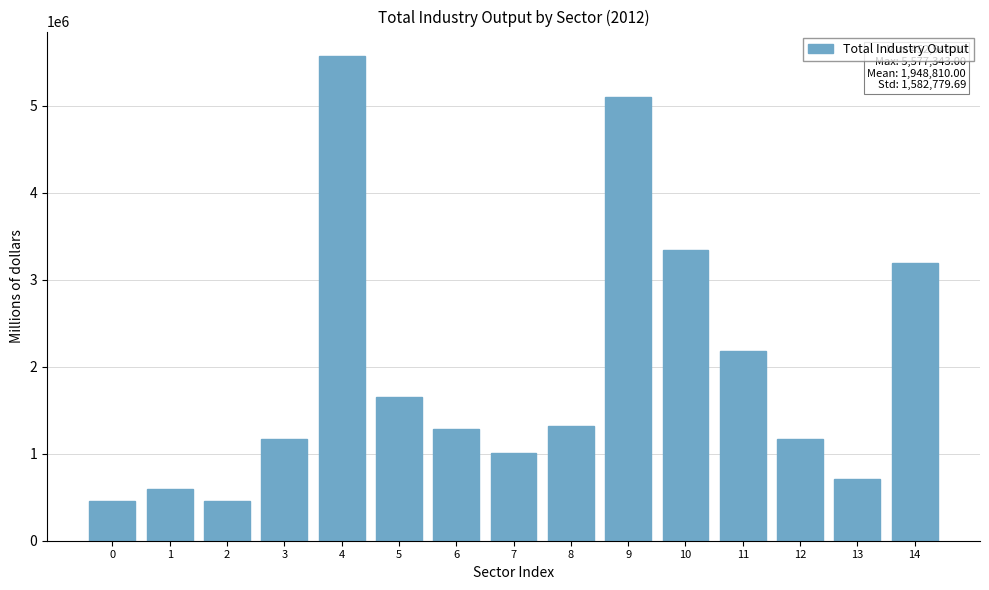

What is the value of the 8th bar from the left?

1009463